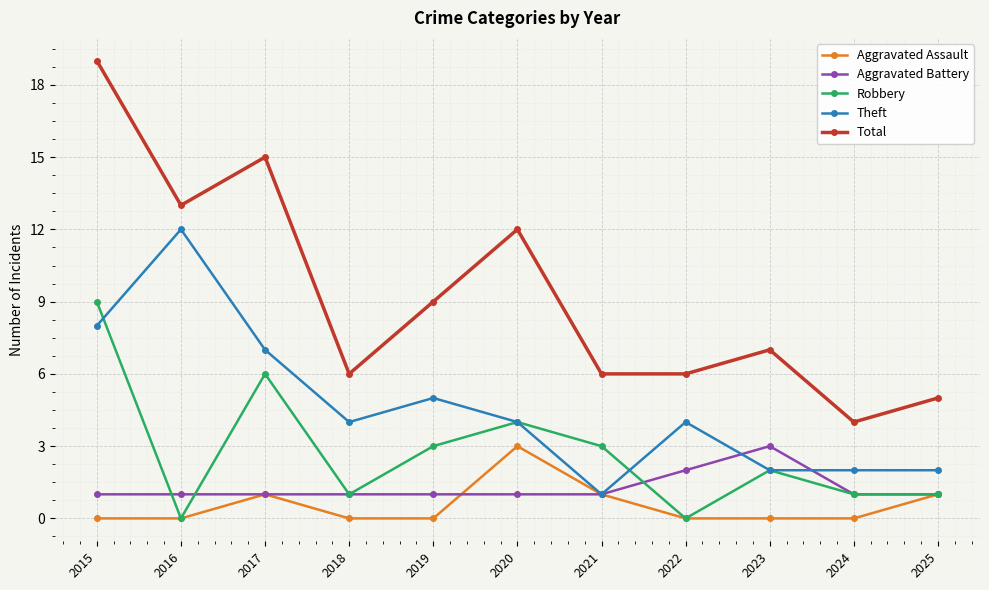

What are all the series names shown in the legend?

Aggravated Assault, Aggravated Battery, Robbery, Theft, Total